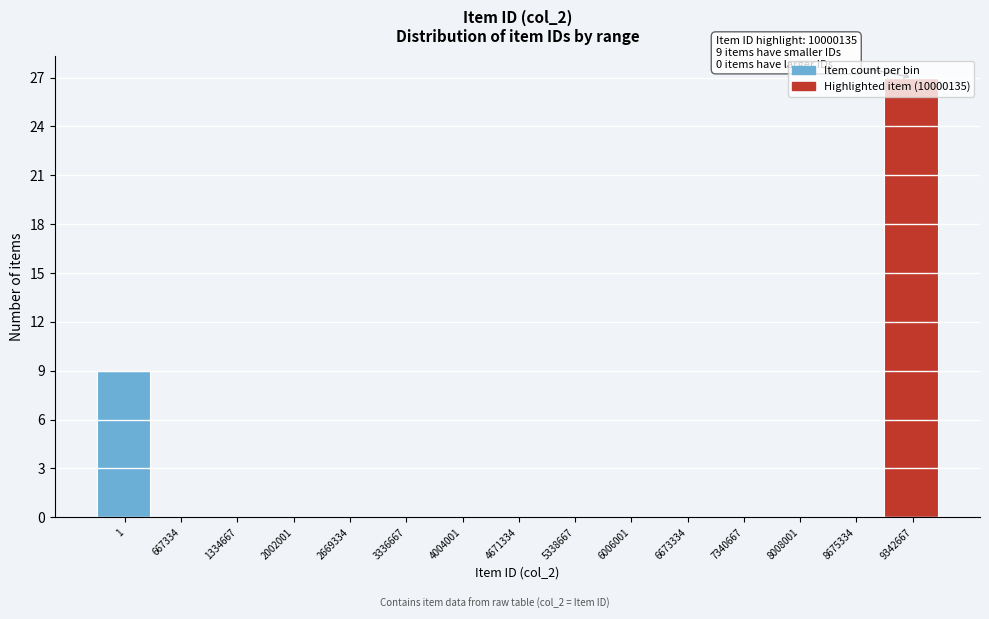

Which label corresponds to the largest value in the chart?

9342667